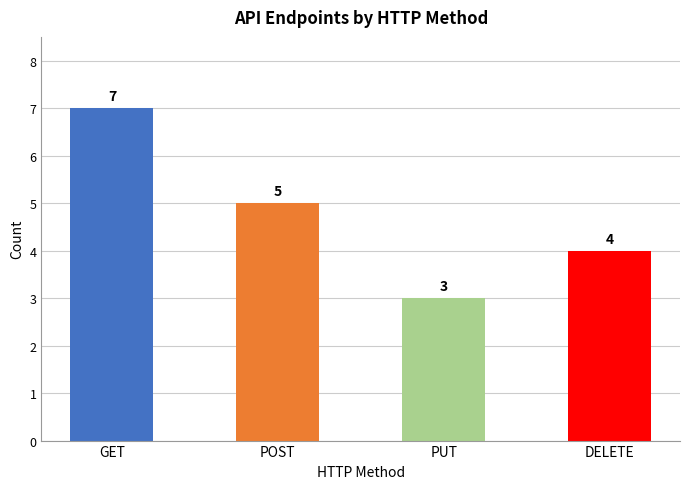

List the labels in order of value, largest first.

GET, POST, DELETE, PUT